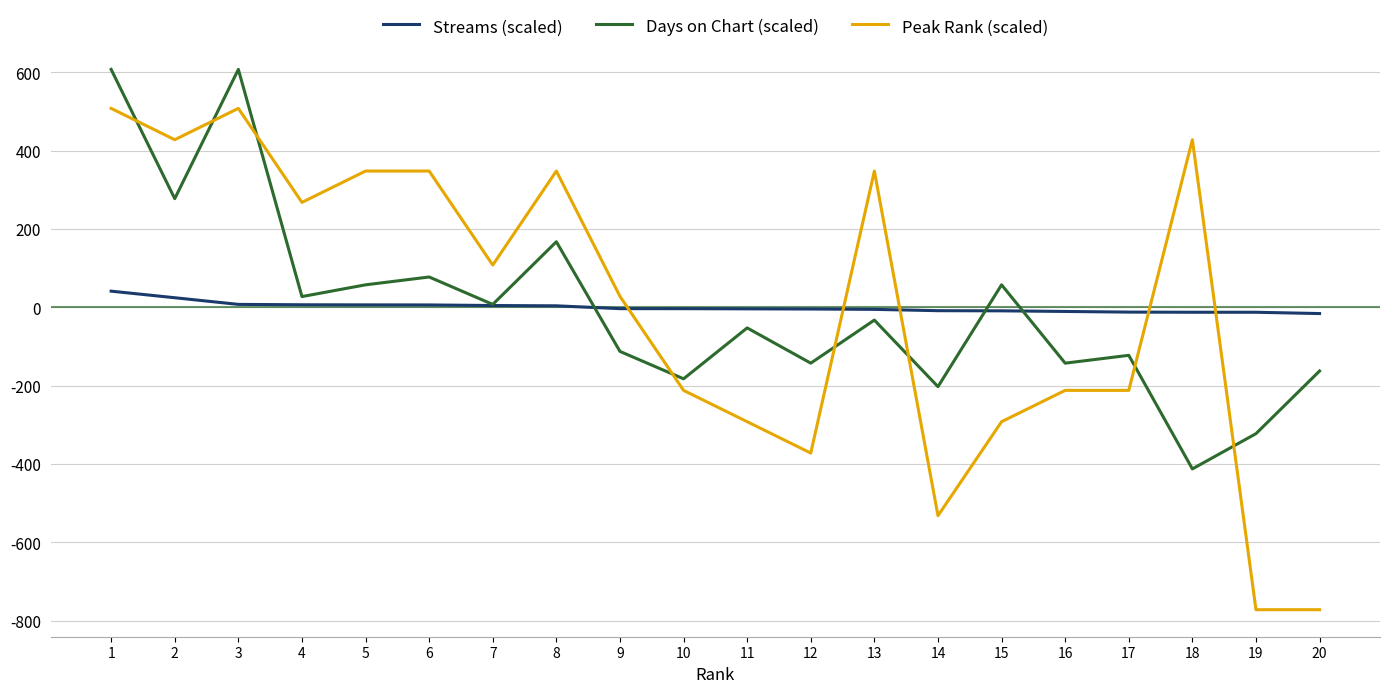

True or false: Streams (scaled) and Peak Rank (scaled) cross at least once.

True